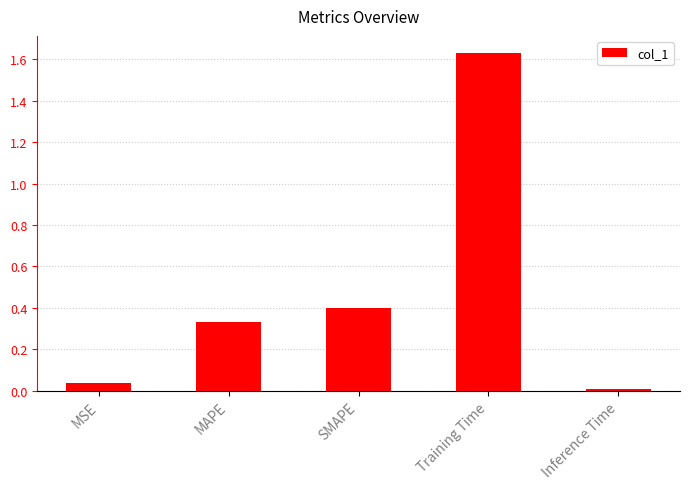

Which label corresponds to the largest value in the chart?

Training Time